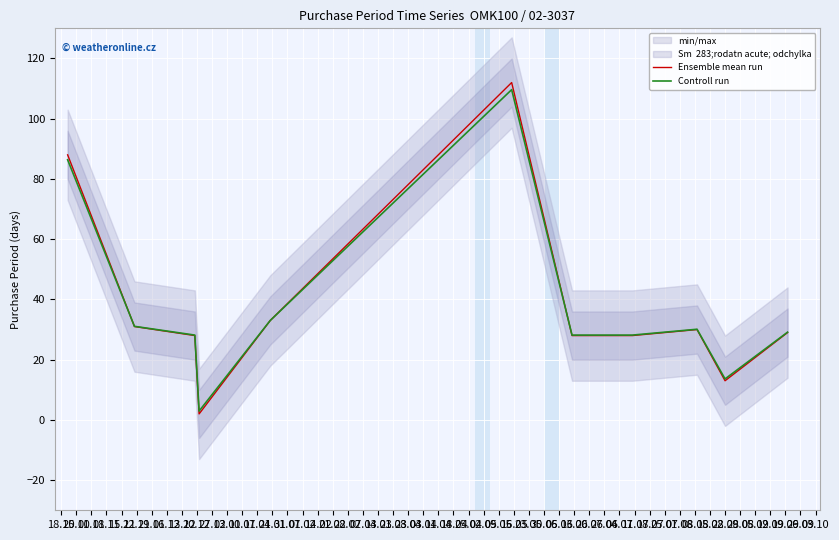

True or false: Controll run and Ensemble mean run cross at least once.

True